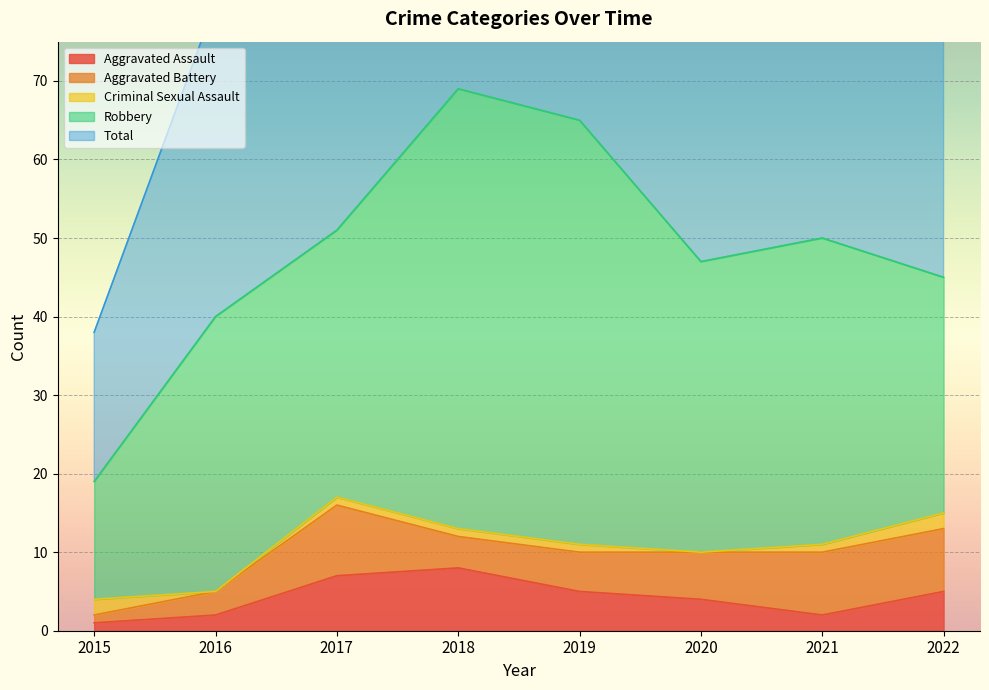

What is the highest value of the Total series?

69